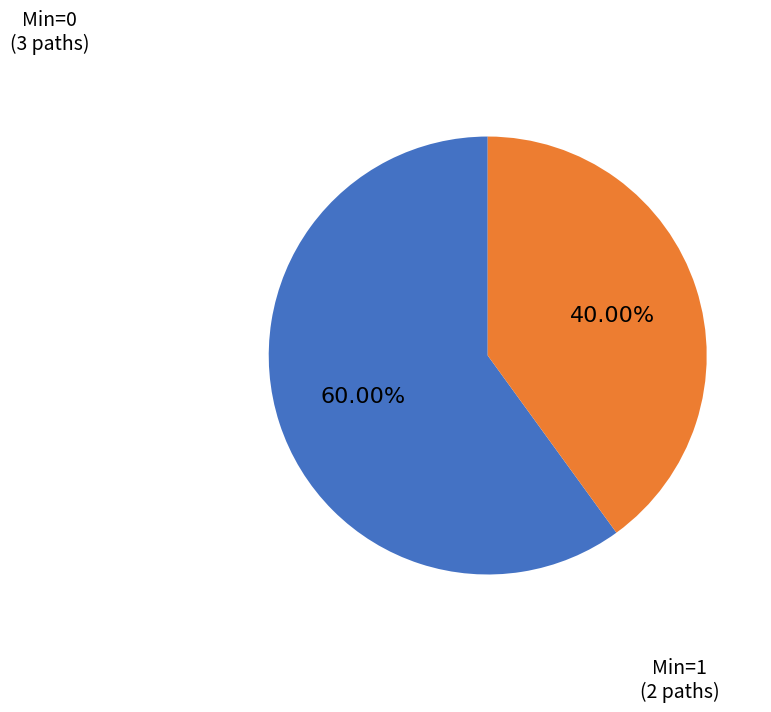

Between Min=1 and Min=0, which is larger?

Min=0